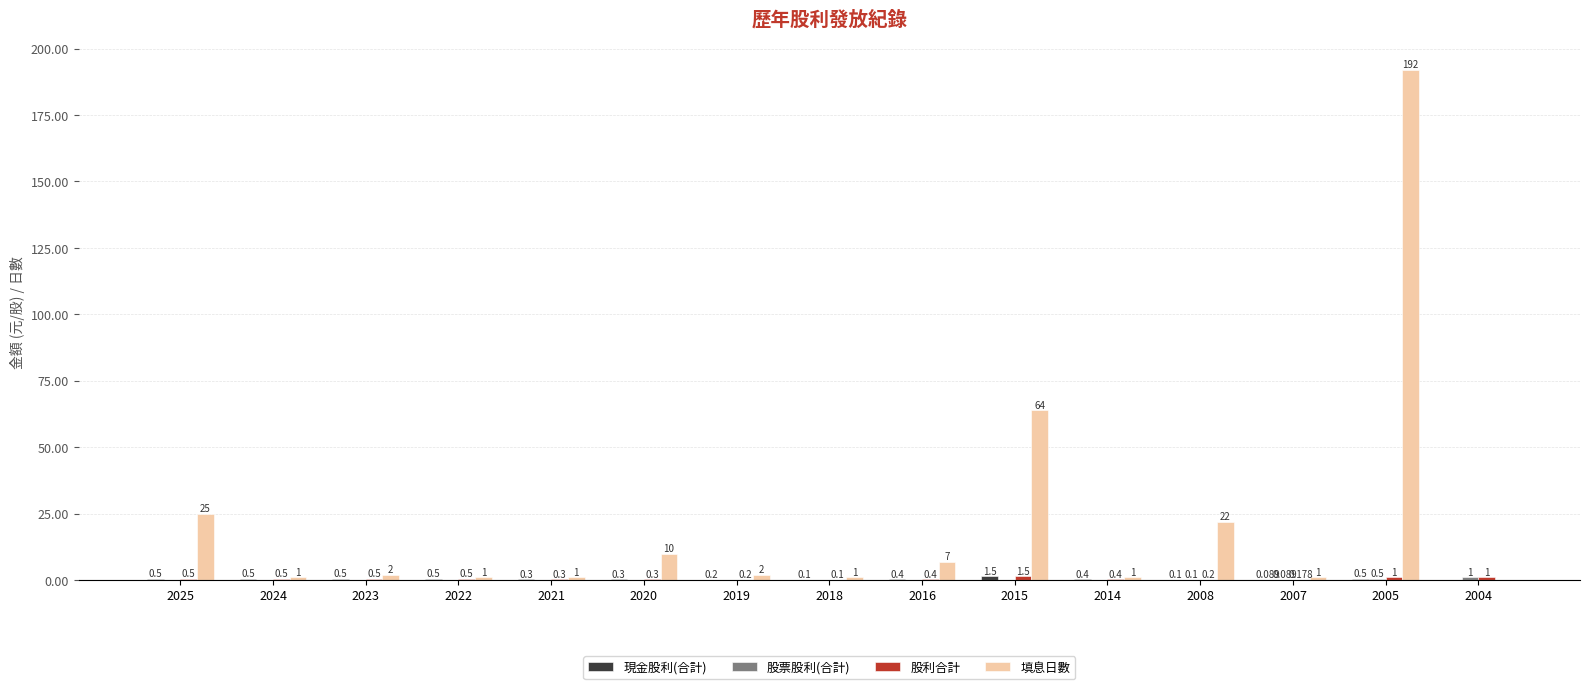

Which series has the largest total across all categories?

填息日數